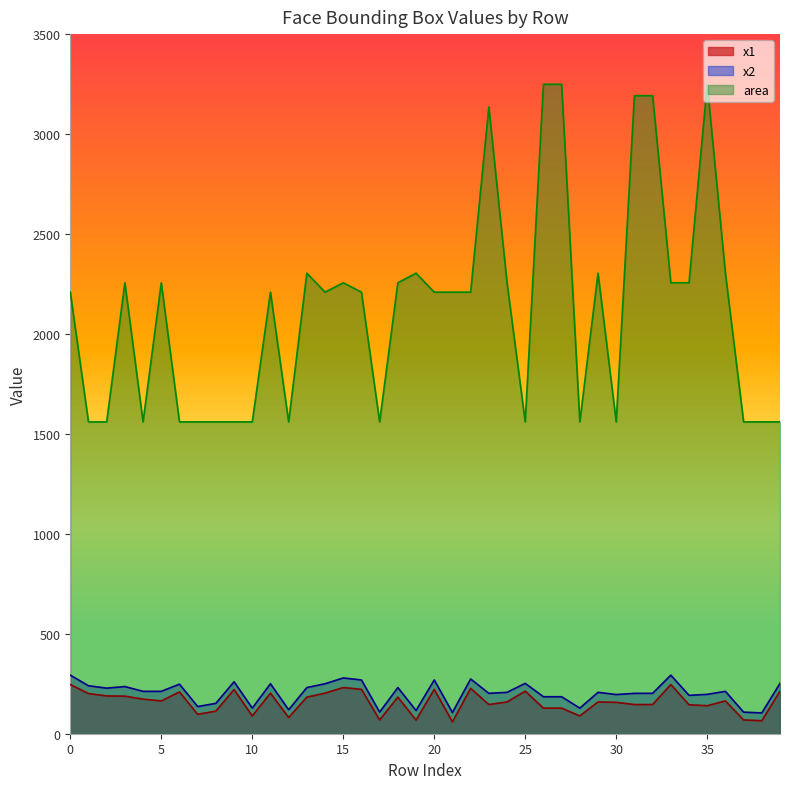

What is the value of the x2 point at the 37th from the left?

212